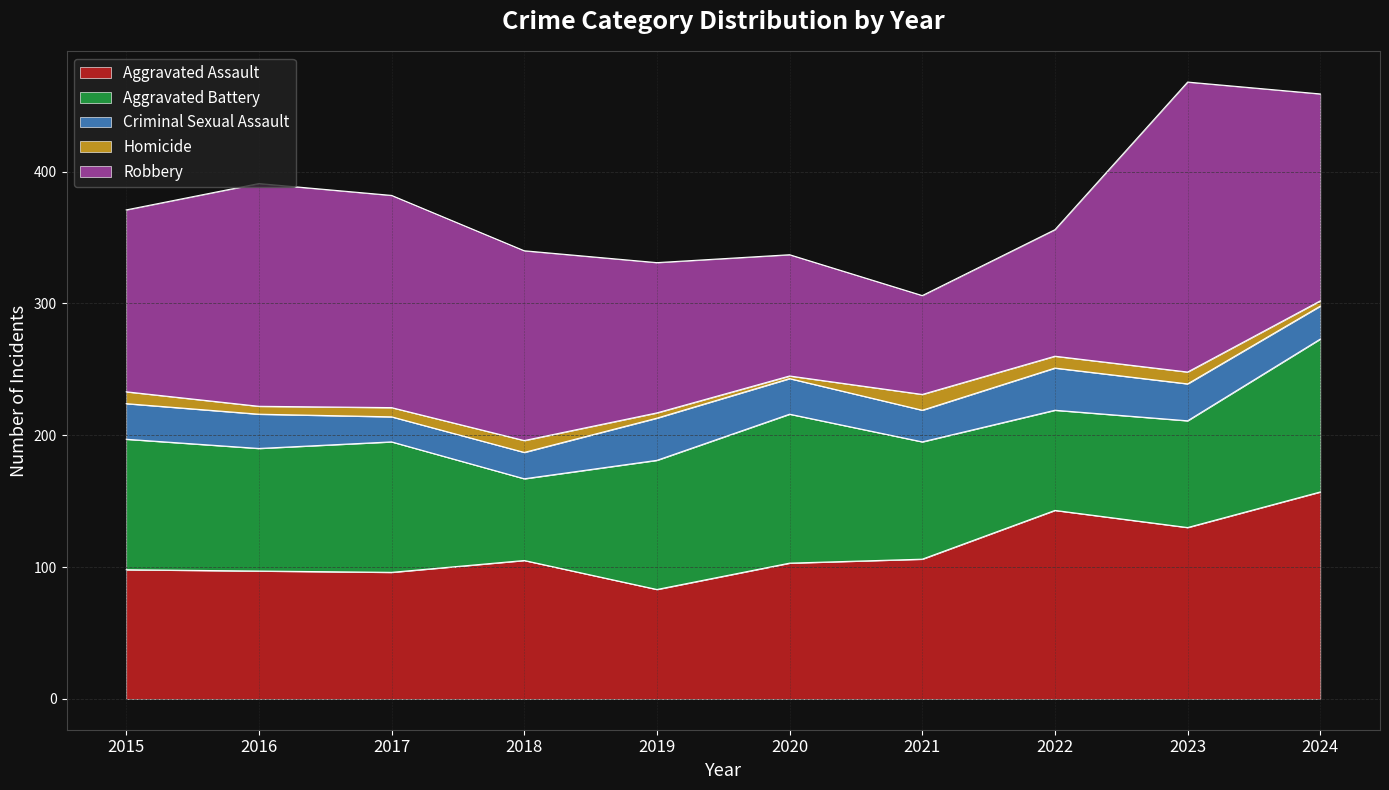

What is the total value across all series at 2018?

340